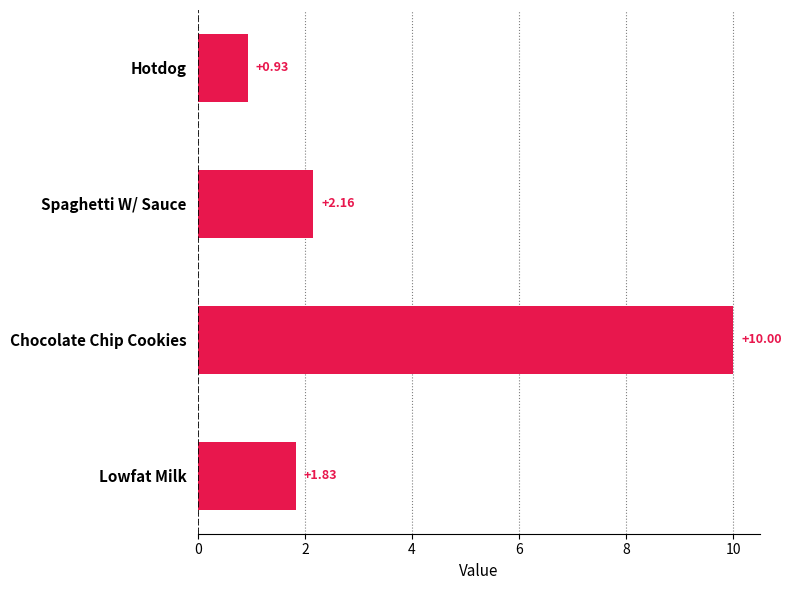

What is the change in value from Spaghetti W/ Sauce to Chocolate Chip Cookies?

+7.8